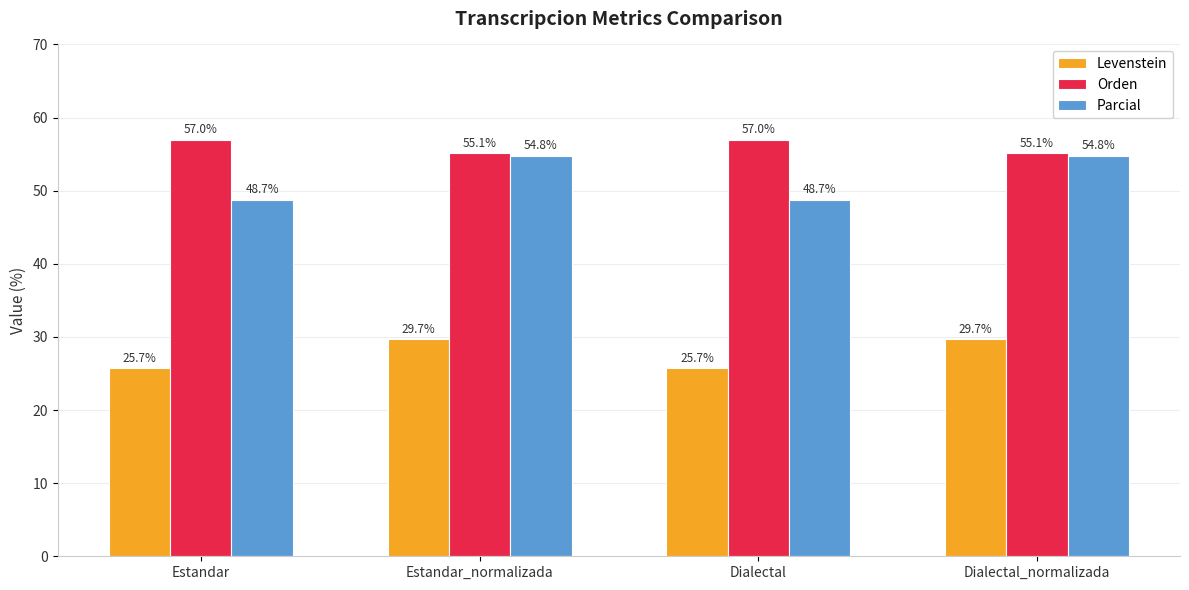

What is the difference between the second highest and minimum values in the Orden series?

1.8